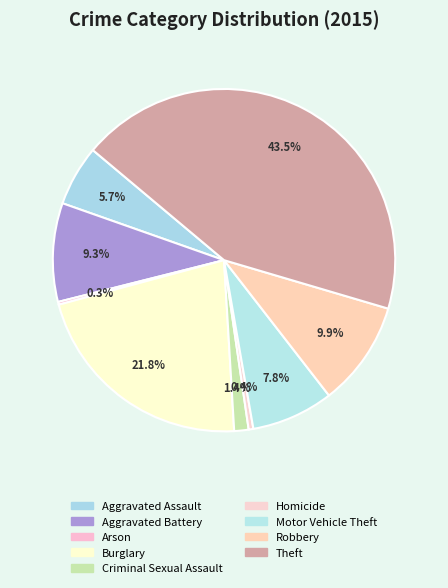

Approximately how many times larger is the value at Aggravated Battery compared to Theft?

0.2